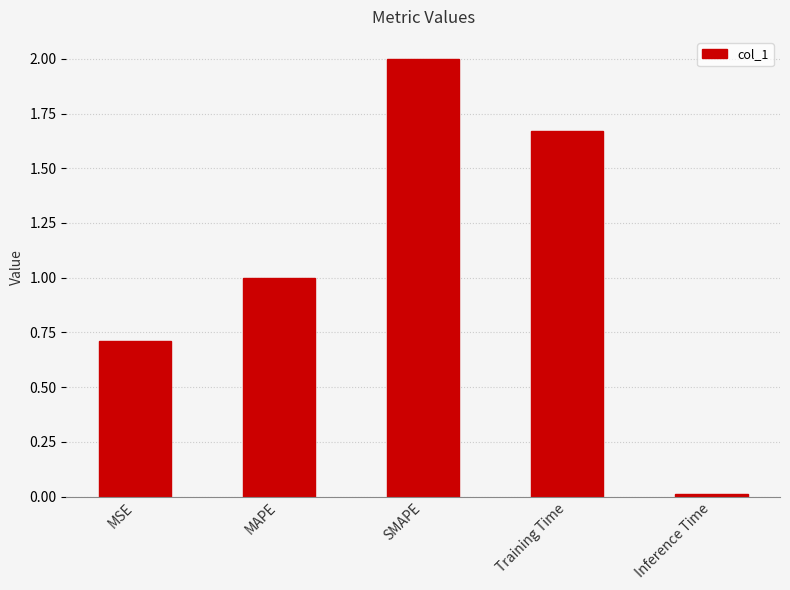

Is it true that the value at Inference Time is 0.0?

True